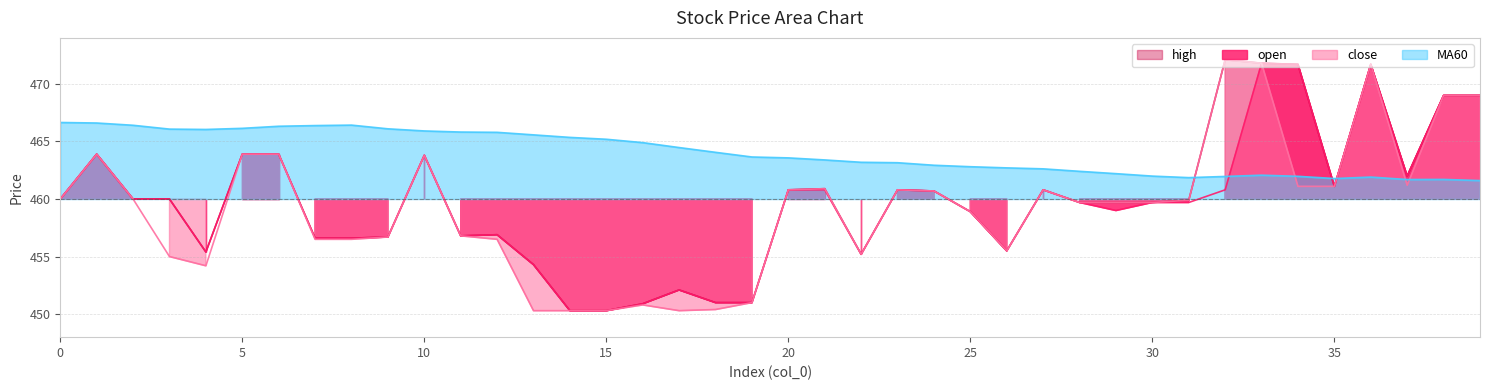

At which label does high first exceed 460?

1